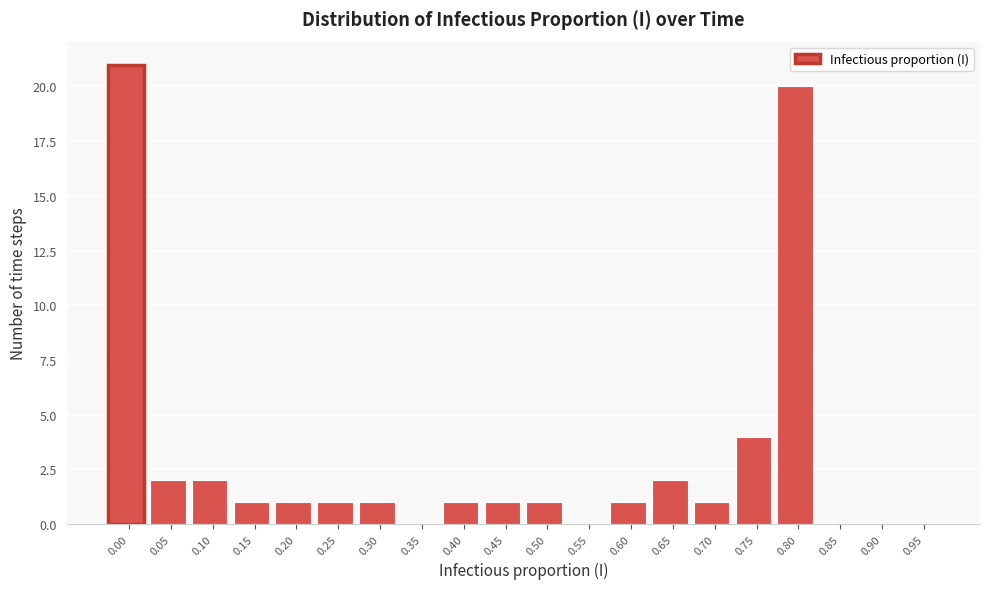

Reading left to right, list all the values displayed in this chart.

0.00=21	0.05=2	0.10=2	0.15=1	0.20=1	0.25=1	0.30=1	0.35=0	0.40=1	0.45=1	0.50=1	0.55=0	0.60=1	0.65=2	0.70=1	0.75=4	0.80=20	0.85=0	0.90=0	0.95=0